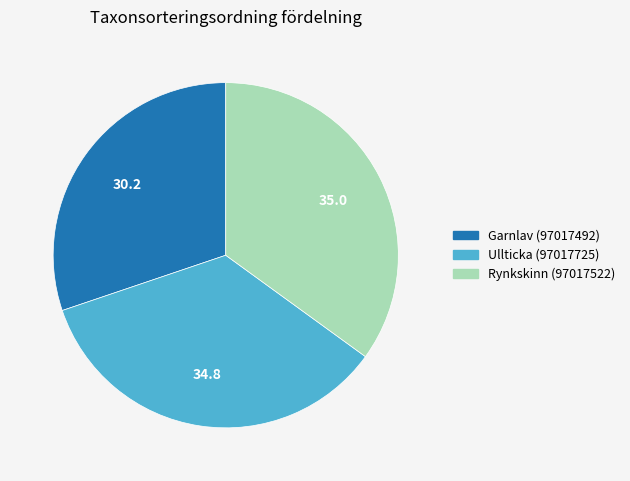

Does any single category account for the majority?

No